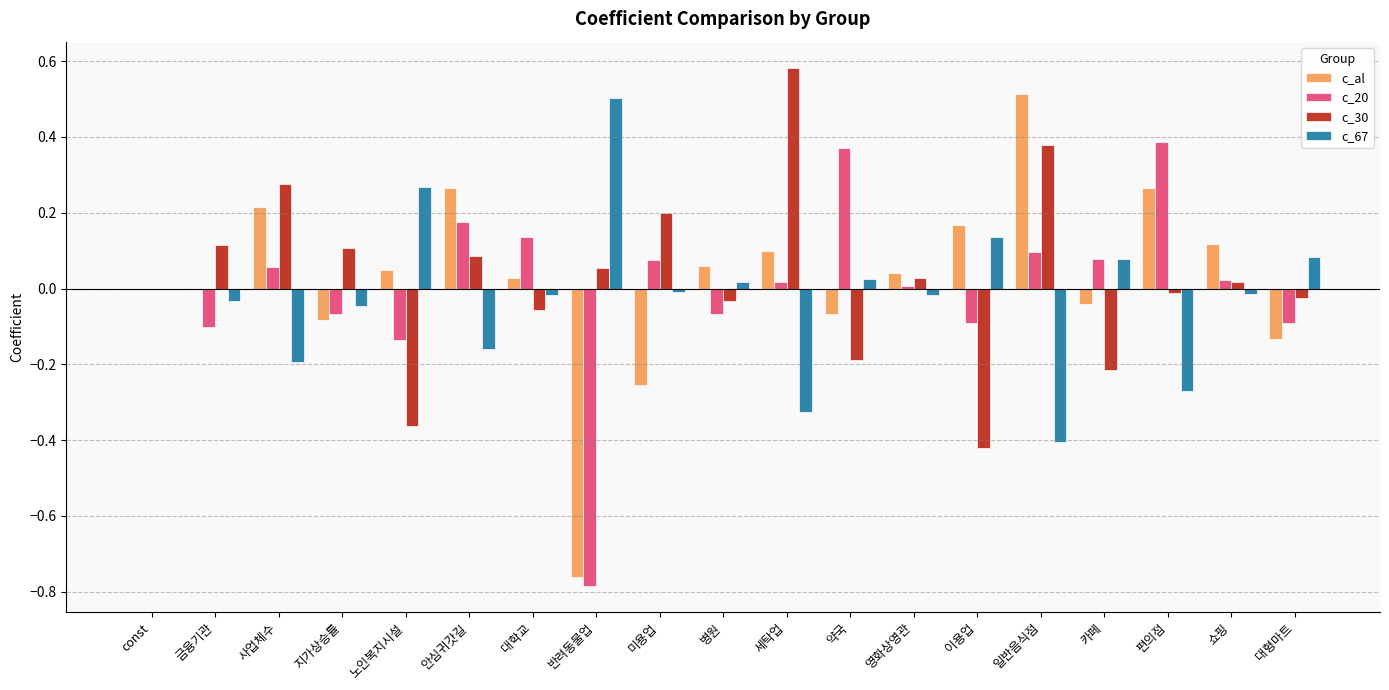

At which category is the sum across all series the highest?

일반음식점